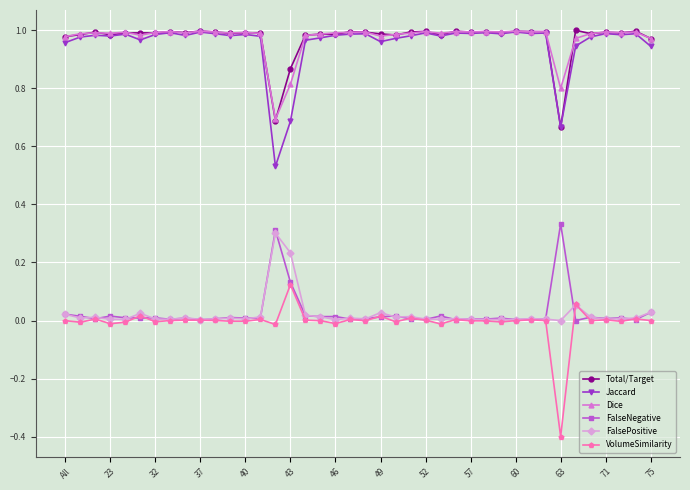

What is the smallest value displayed?

-0.4